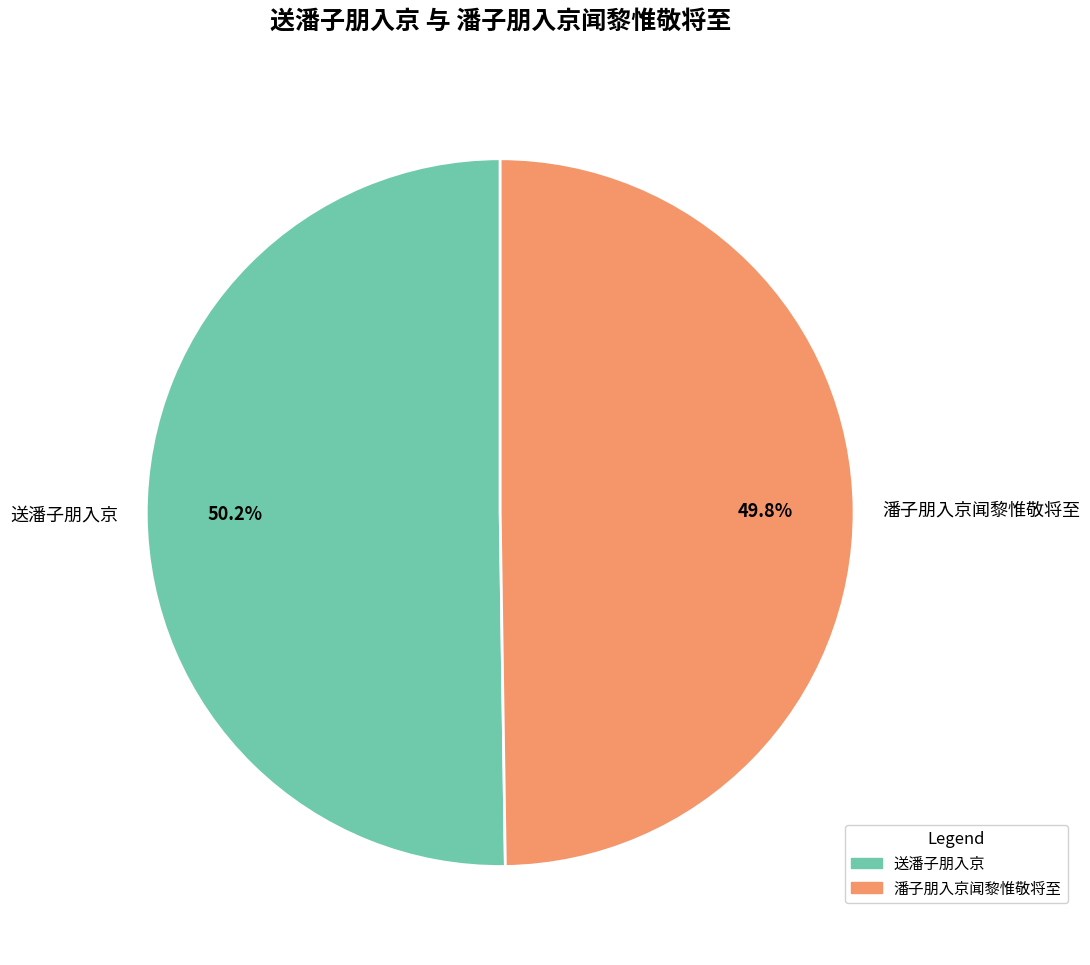

Approximately how many times larger is the value at 送潘子朋入京 compared to 潘子朋入京闻黎惟敬将至?

1.0